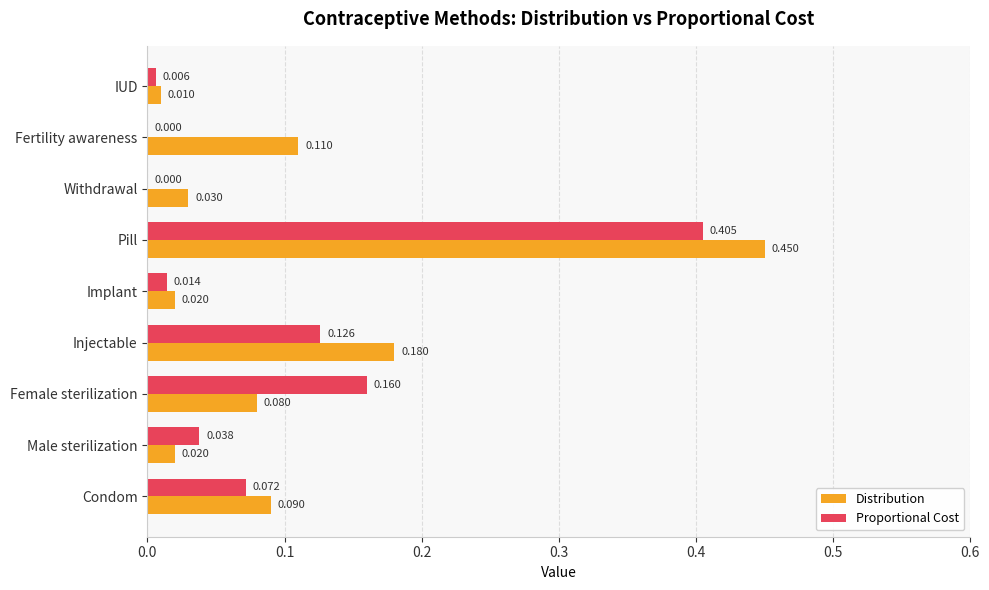

Is the value of Proportional Cost at Fertility awareness greater than the value of Distribution at IUD?

No